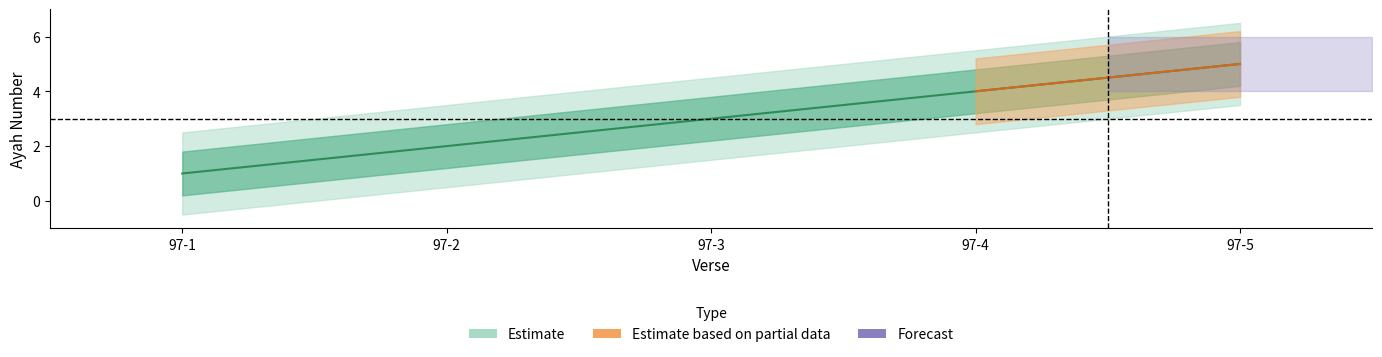

List the labels in order of value, largest first.

97-5, 97-4, 97-3, 97-2, 97-1